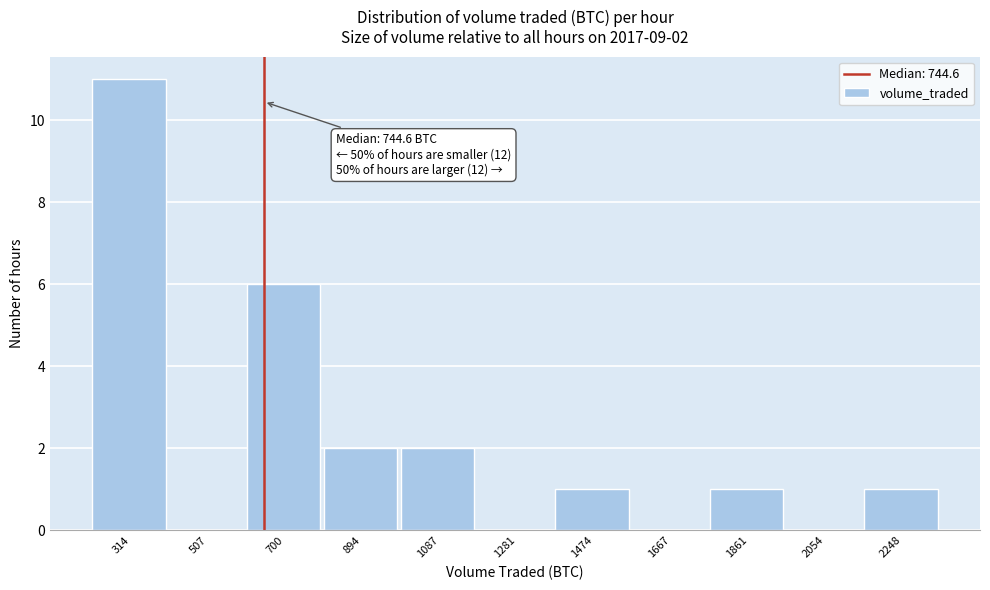

Reading left to right, transcribe all the data shown in this chart.

314=11	507=0	700=6	894=2	1087=2	1281=0	1474=1	1667=0	1861=1	2054=0	2248=1